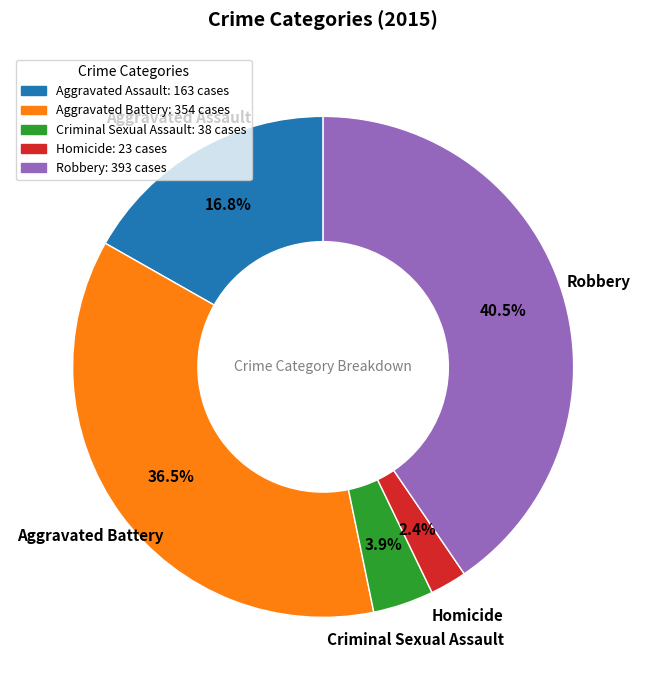

How many slices are in this pie chart?

5